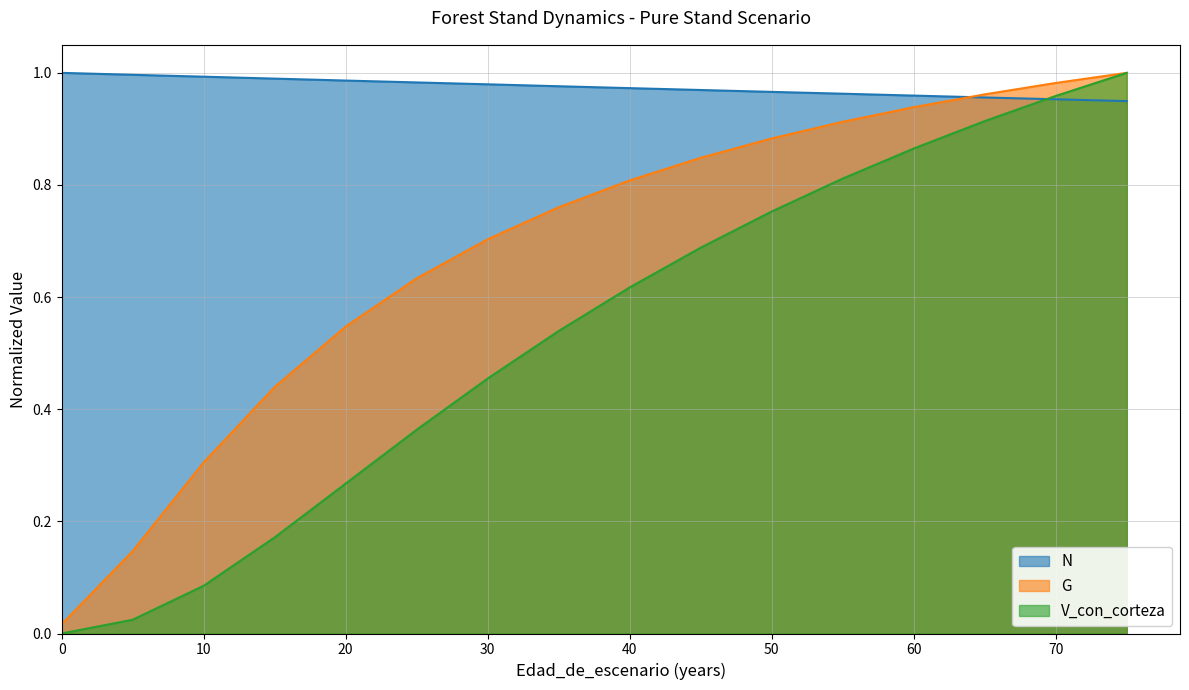

Between 0 and 25, which series saw the biggest shift?

G